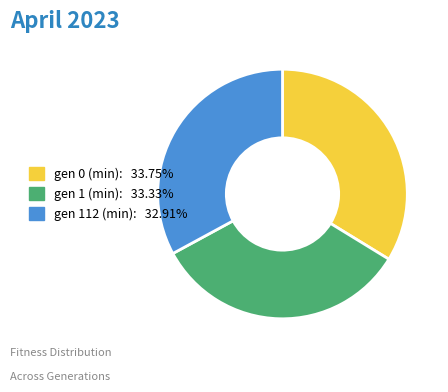

What is the ratio of the value at gen 1 (min) to the value at gen 0 (min)?

1.0